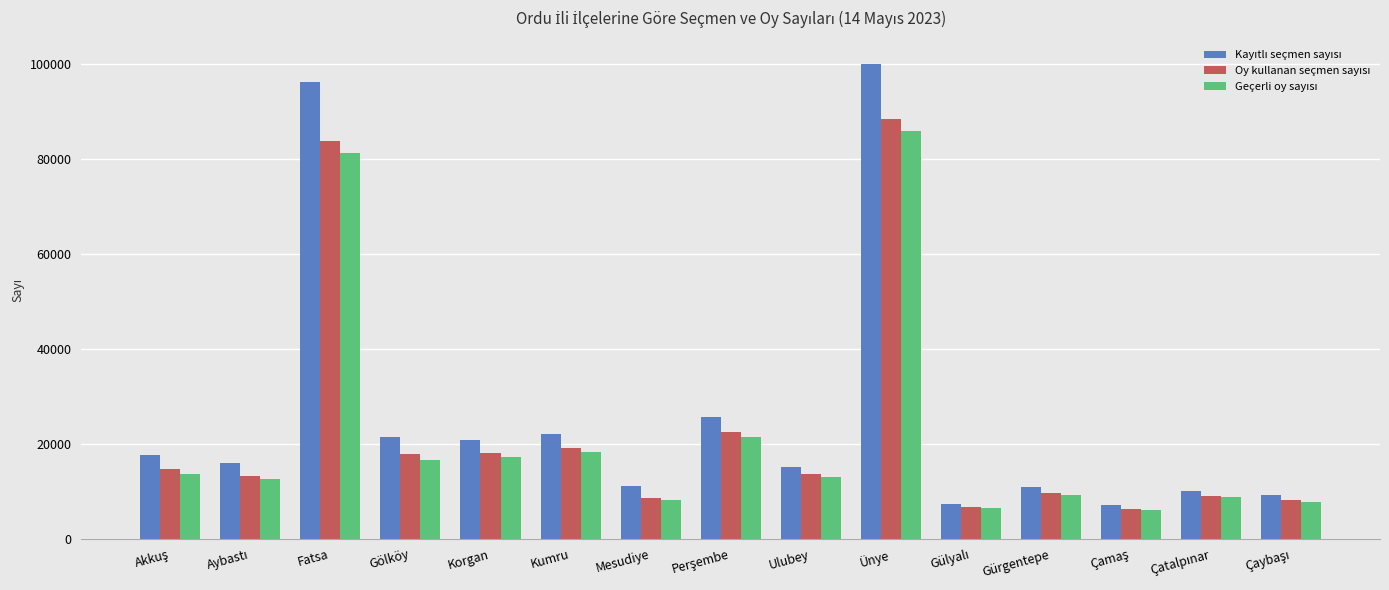

What is the minimum value shown in the chart?

5955